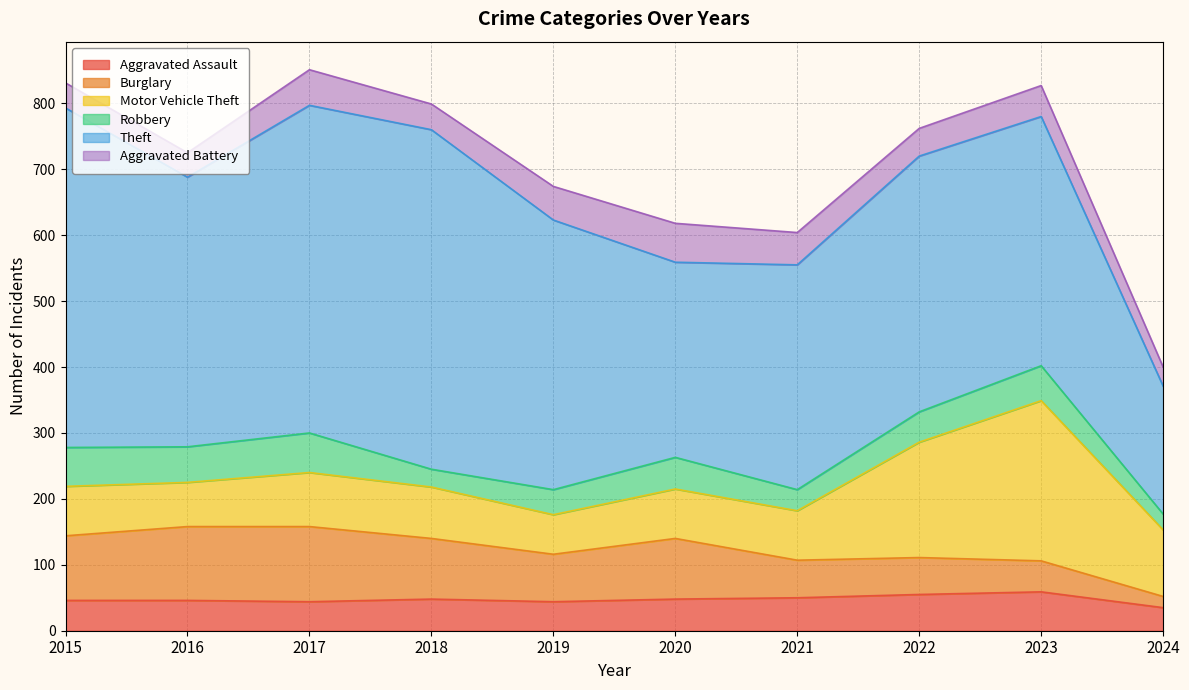

At which category is the sum across all series the highest?

2017